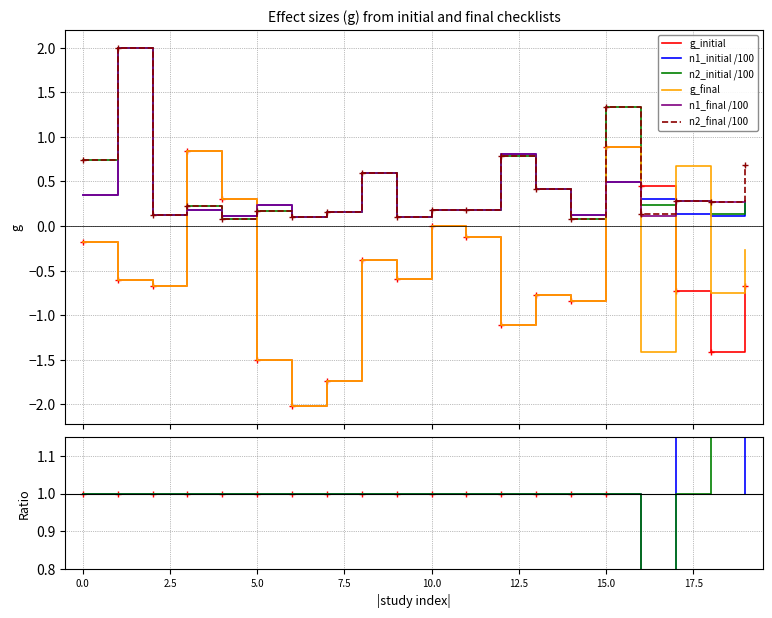

How many lines are shown in the chart?

6